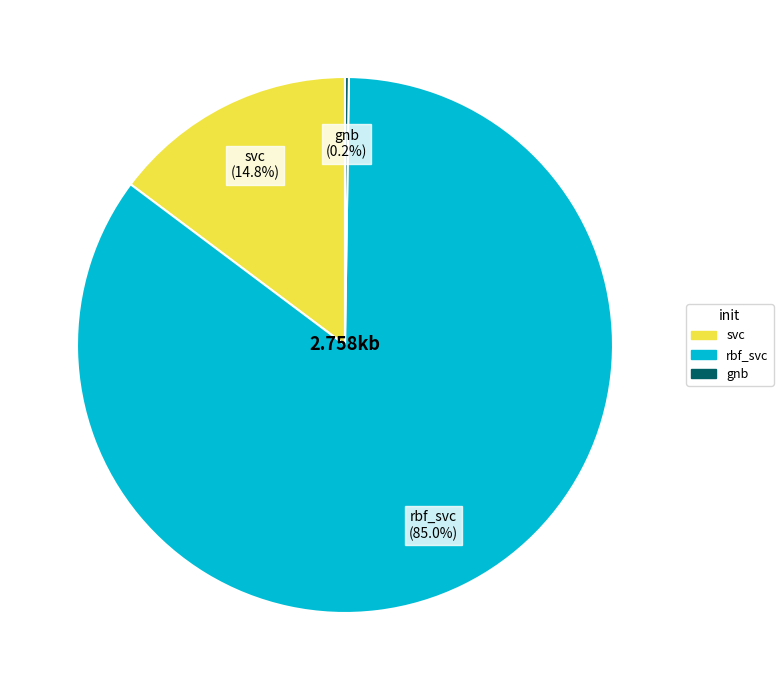

Is there a majority slice in this chart?

Yes